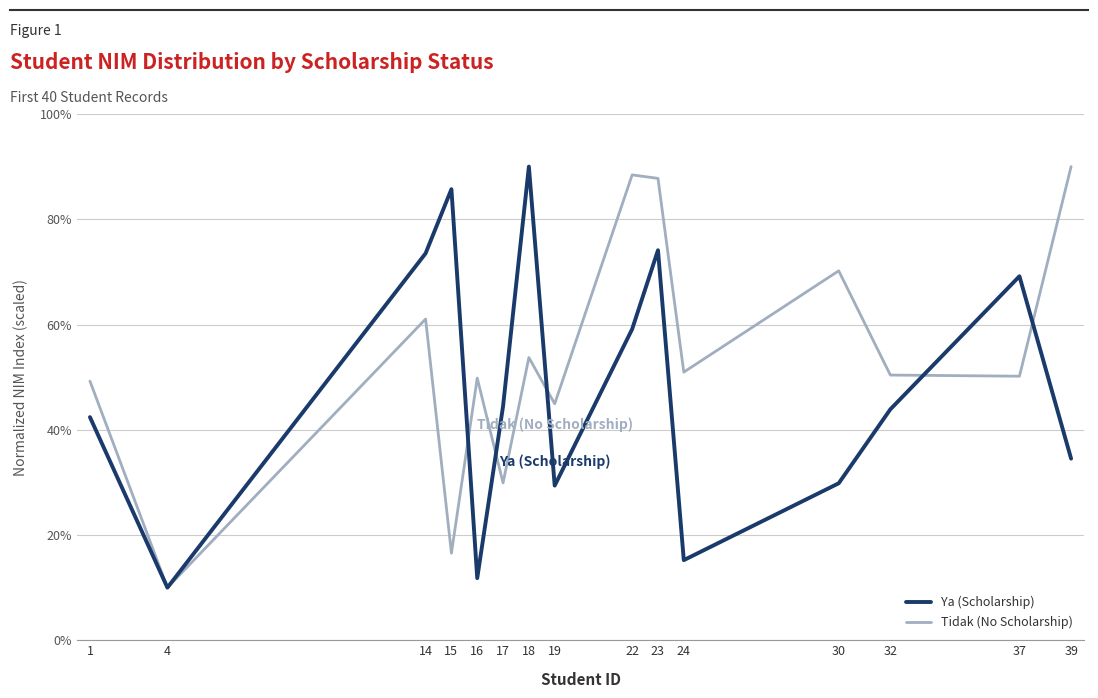

Where is the first local minimum for Tidak (No Scholarship)?

4